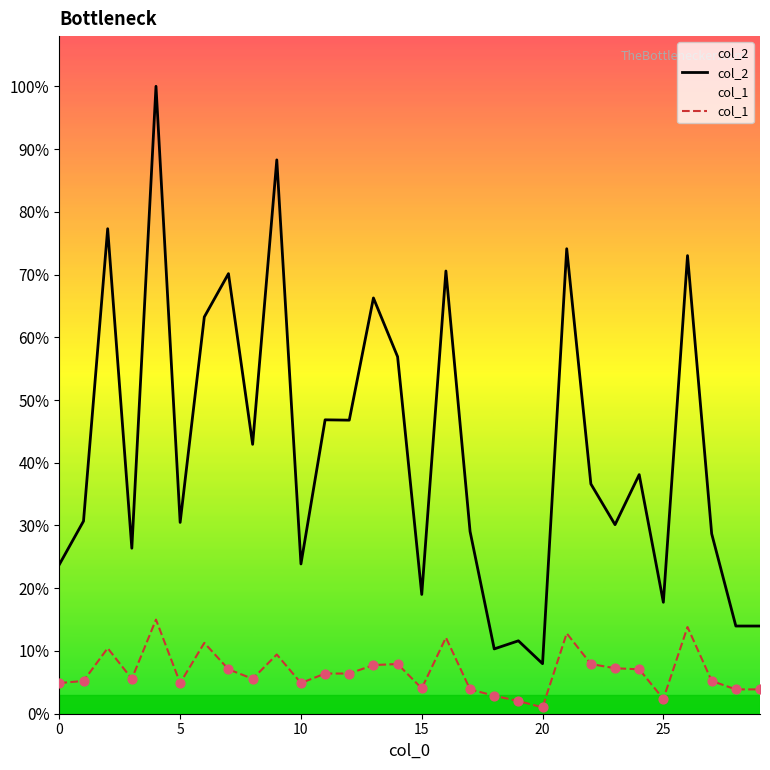

Is the value of col_1 at 0 greater than the value of col_2 at 27?

No